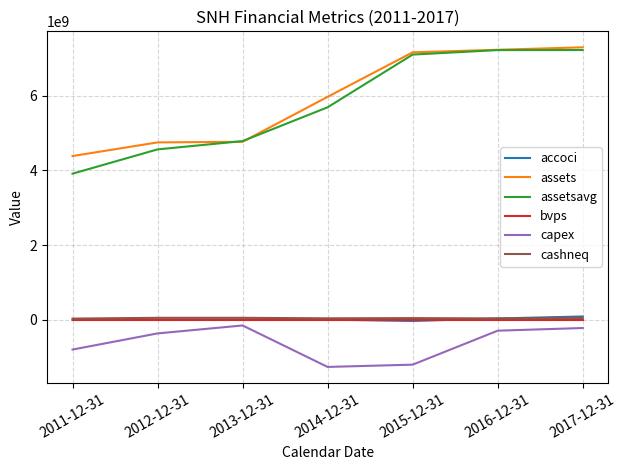

Which series has the widest spread of values?

assetsavg